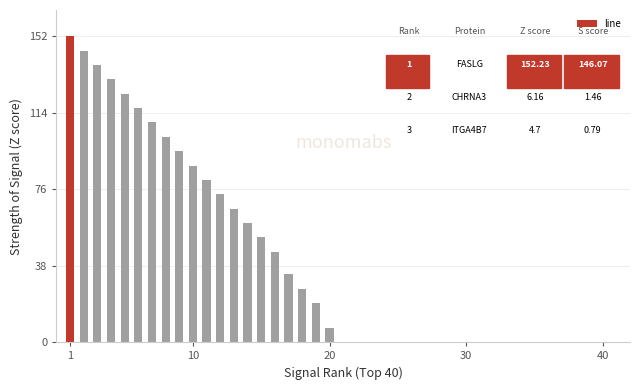

What is the value of the 5th bar from the left?

123.4